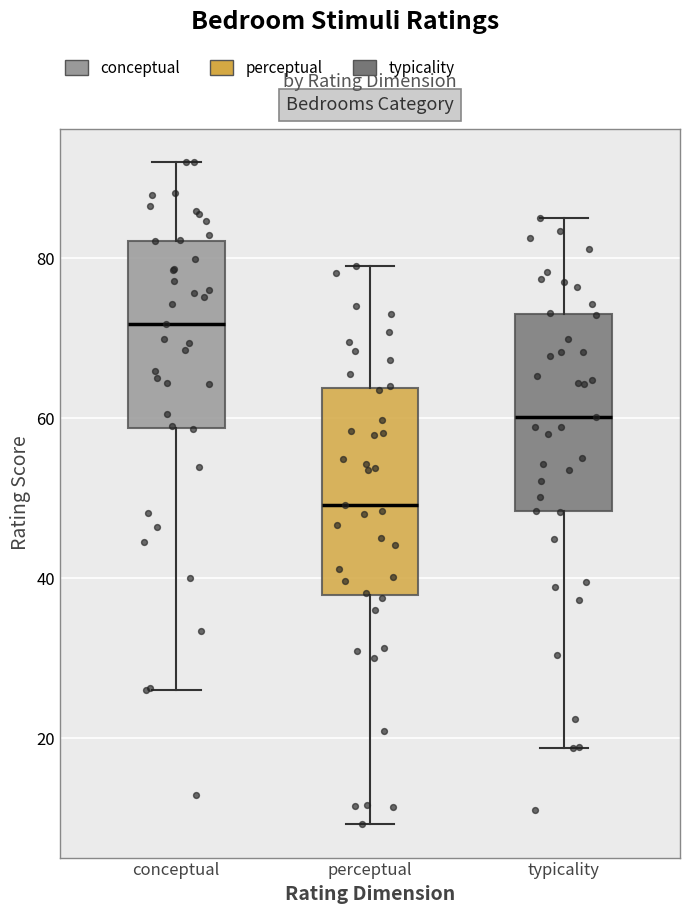

Which box has the lowest median line?

perceptual